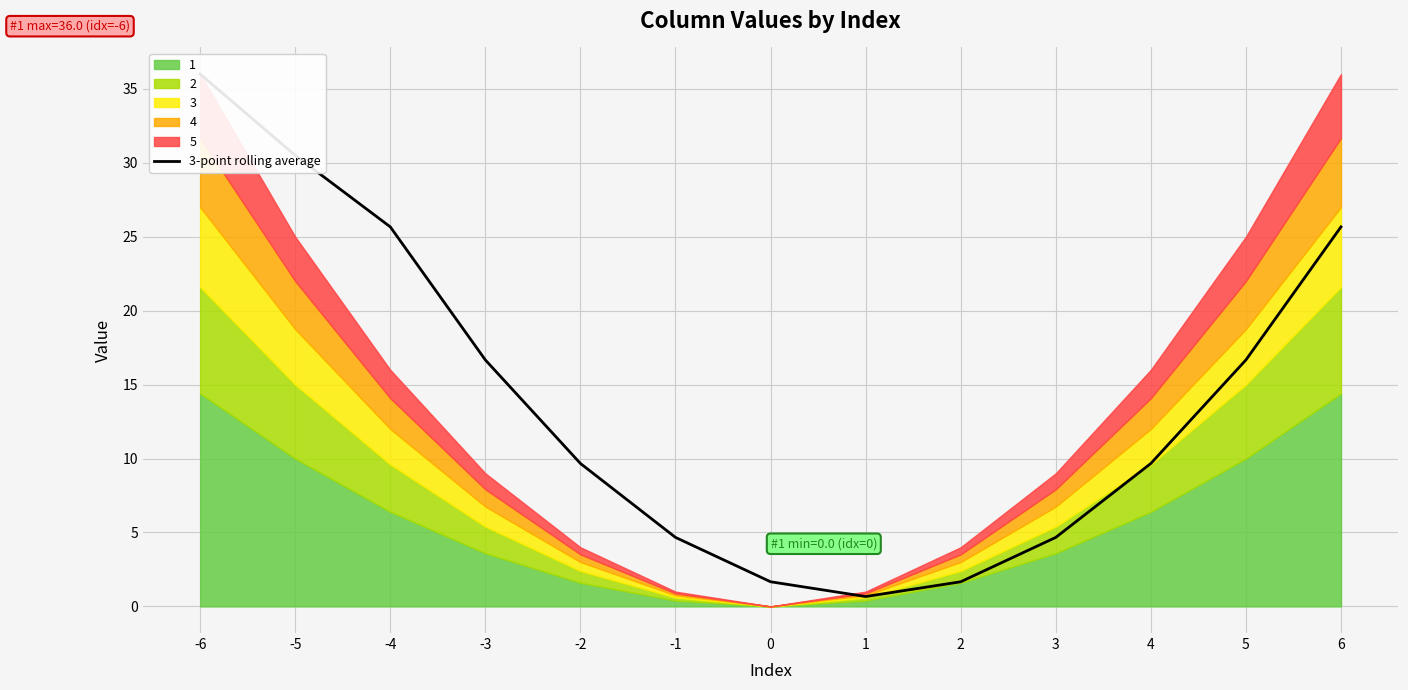

Where does the data first go above 9?

-6